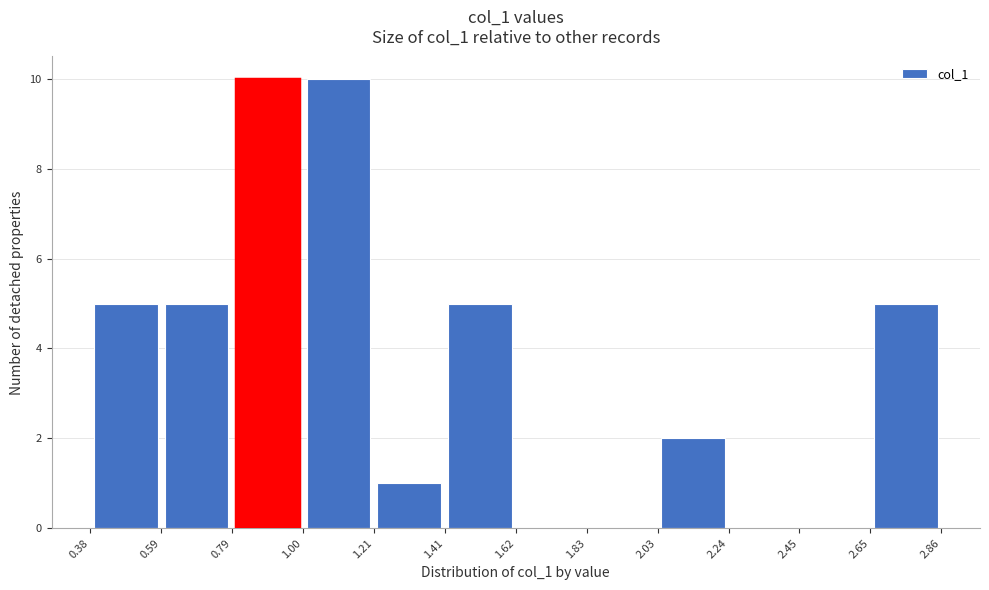

What is the height of the bar covering 0.79 to 1.00 on the x-axis? The values are not printed on the chart, so give them approximately, as read against the axis.

10